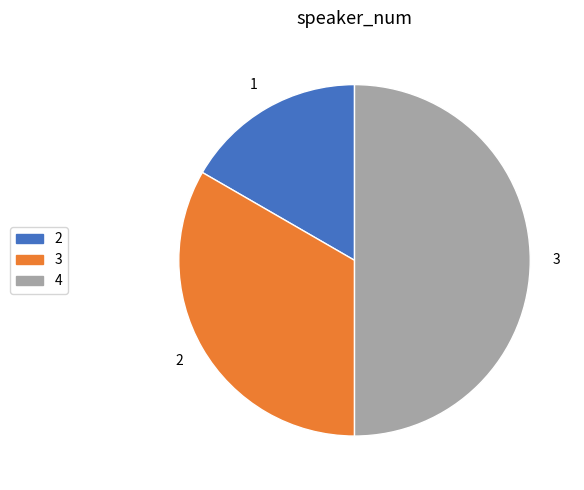

True or false: 4 accounts for 50% of the total.

True